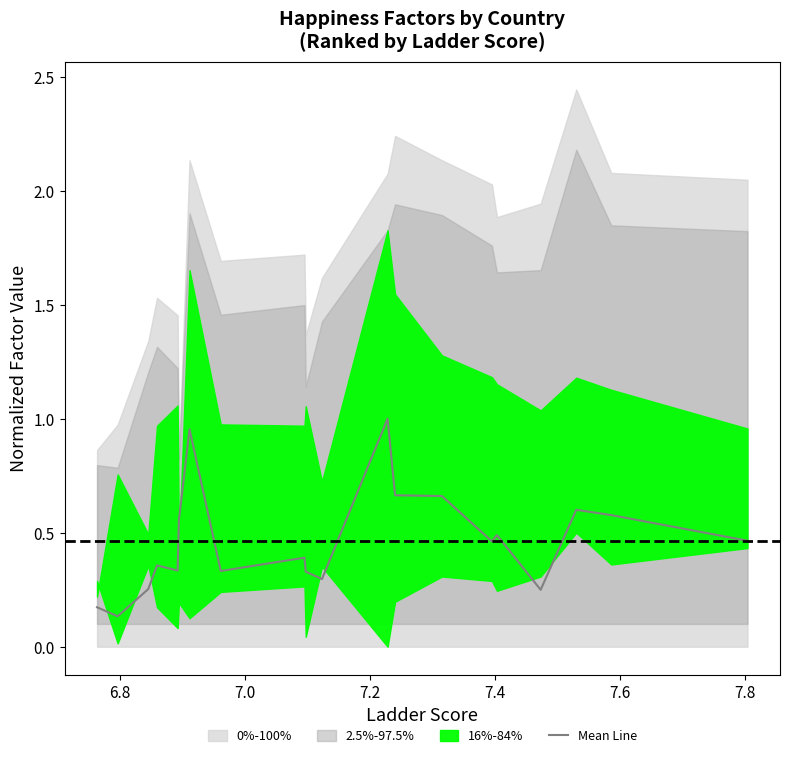

Reading left to right, transcribe all the data shown in this chart.

0.2	0.1	0.3	0.4	0.3	0.6	1.0	0.3	0.4	0.3	0.3	1.0	0.7	0.7	0.5	0.5	0.2	0.6	0.6	0.5